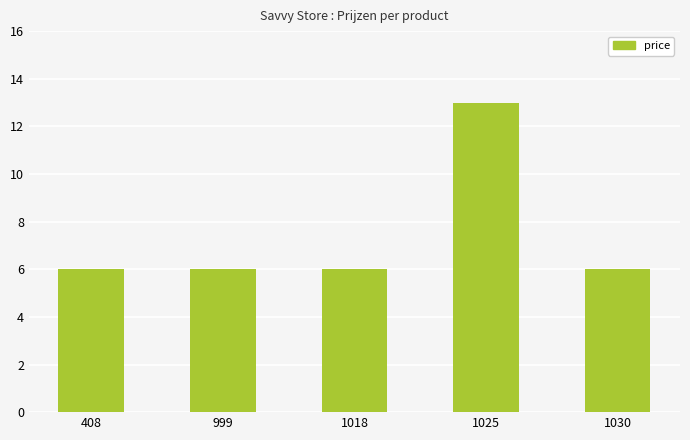

Read the value at 1030.

6